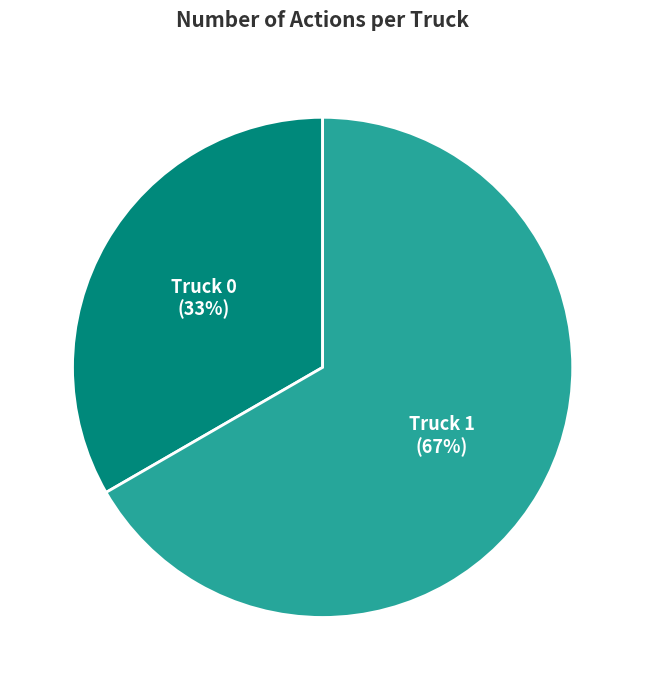

Does Truck 1 represent more than half of the total?

Yes